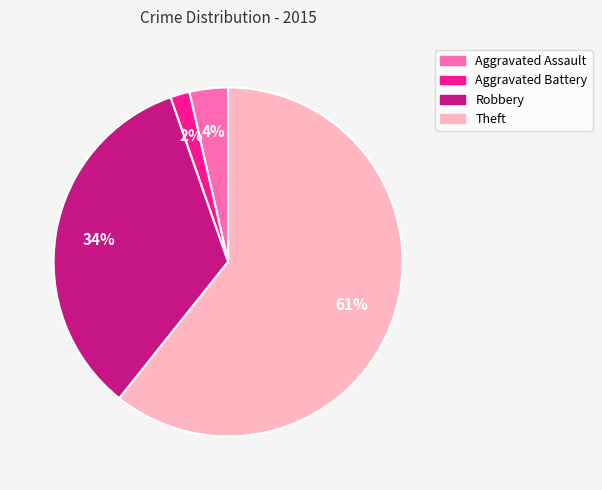

Does any single category account for the majority?

Yes